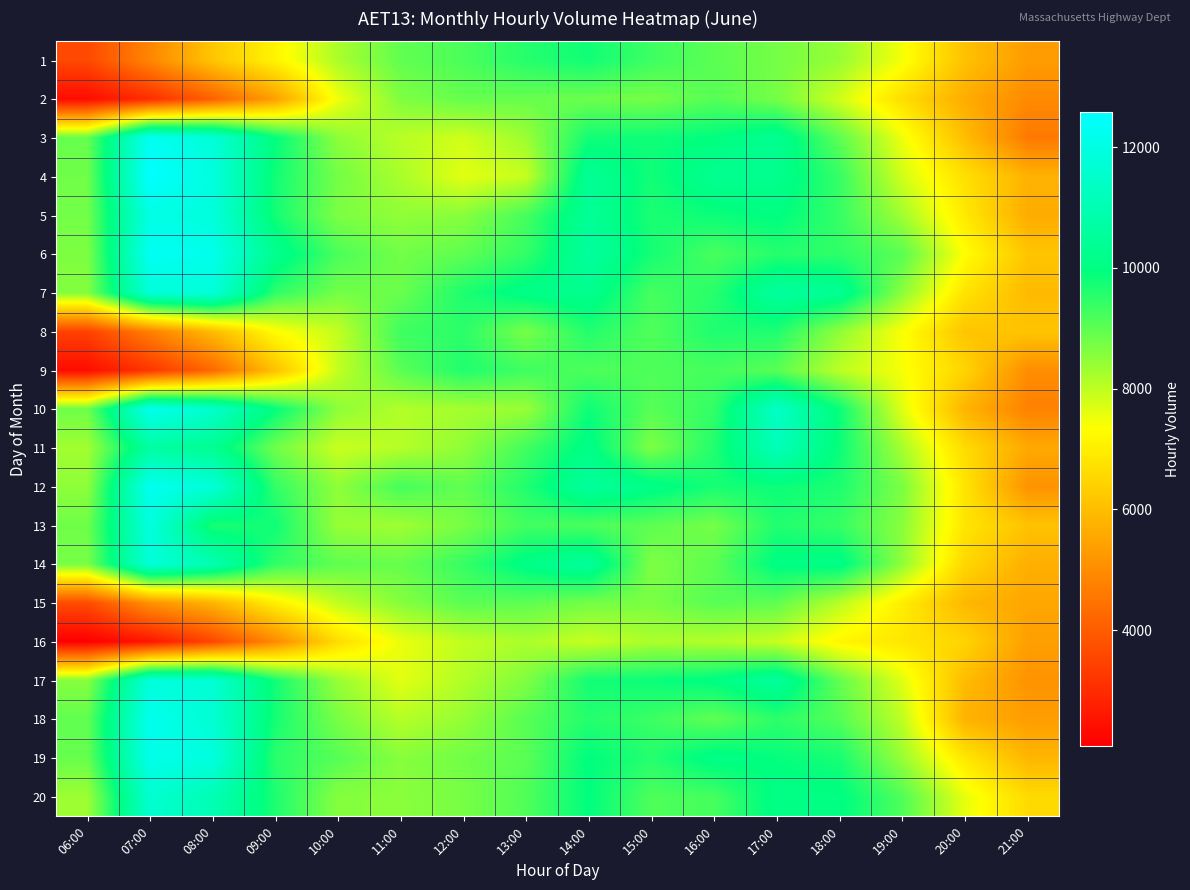

At which category does the chart reach its peak across all series?

07:00